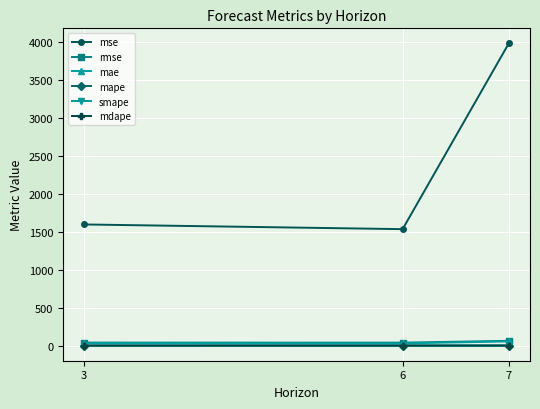

Count the number of data series in this chart.

6